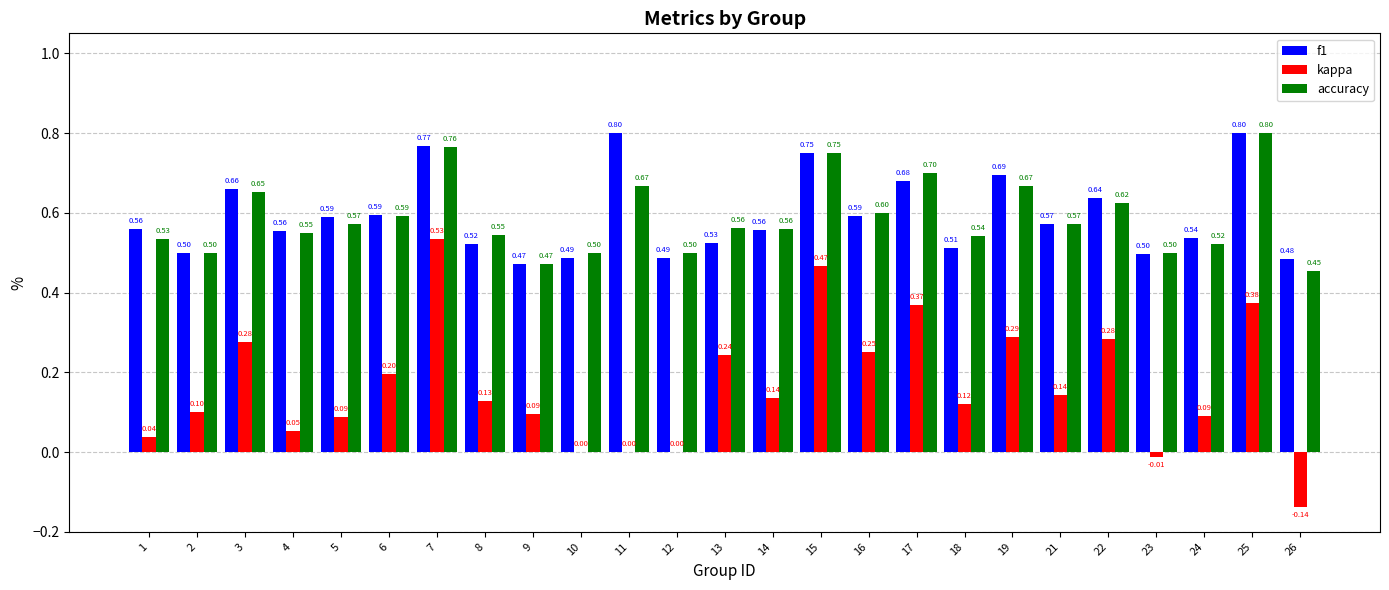

How many groups of bars are there?

25